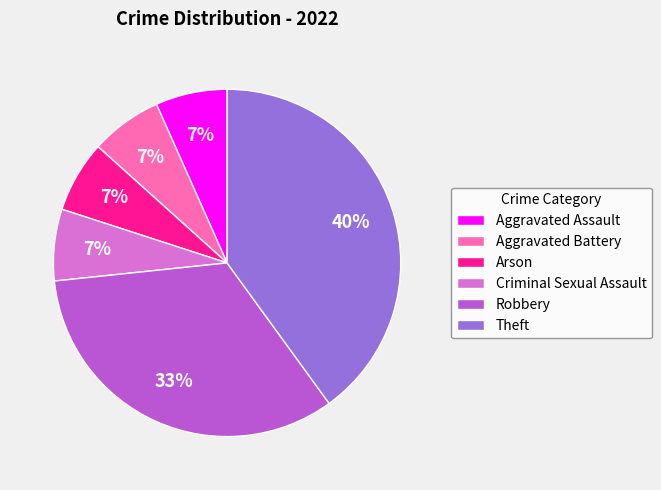

How many slices are in this pie chart?

6